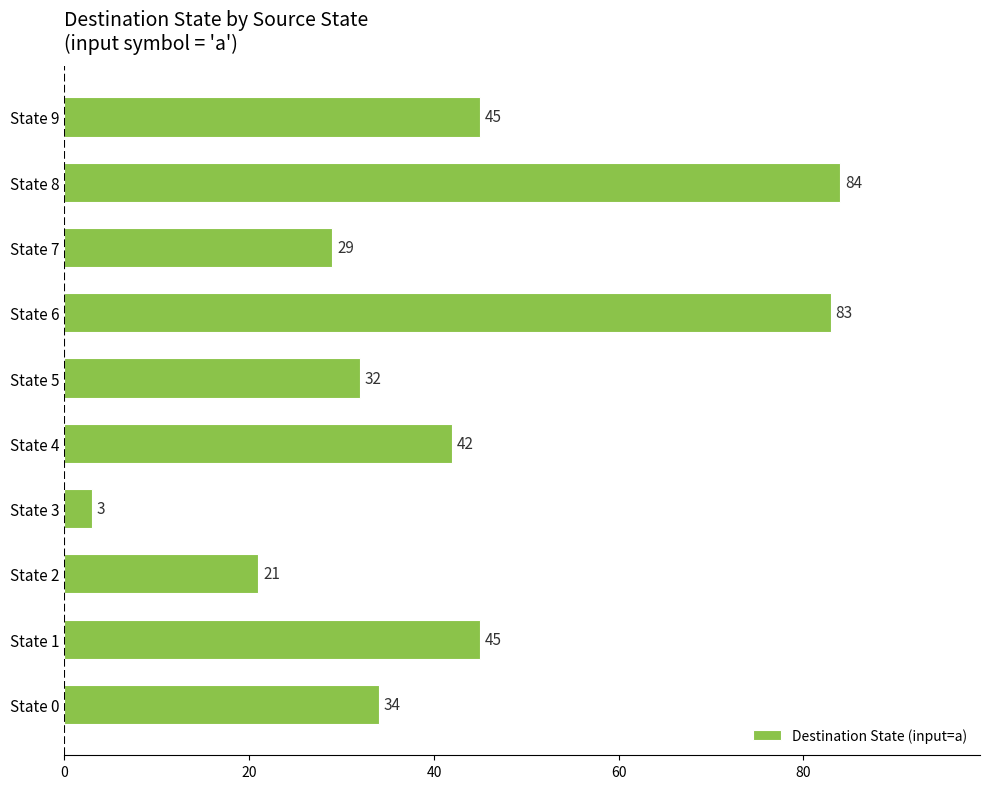

How many bars are there in total?

10